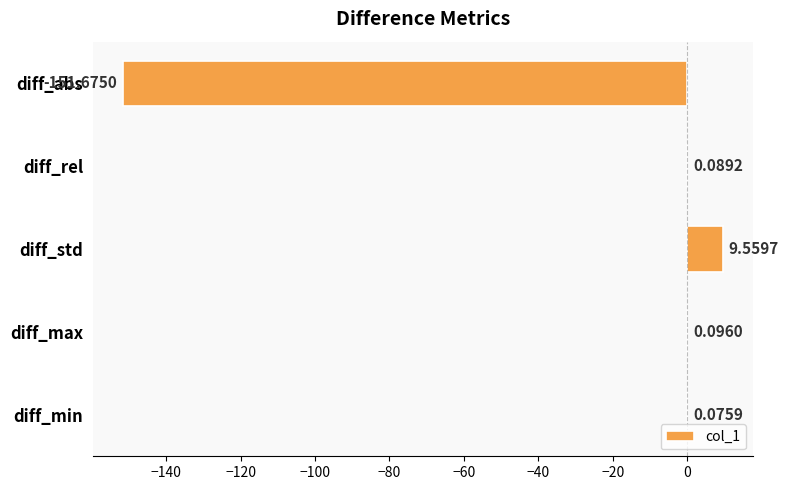

Which label corresponds to the largest value in the chart?

diff_std